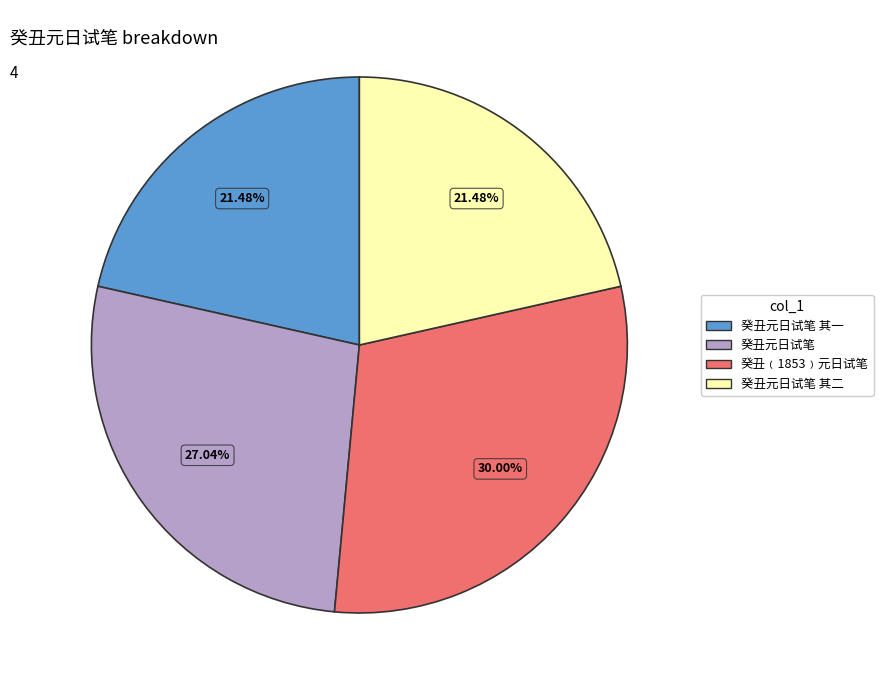

What percentage is NOT represented by 癸丑元日试笔?

73.0%